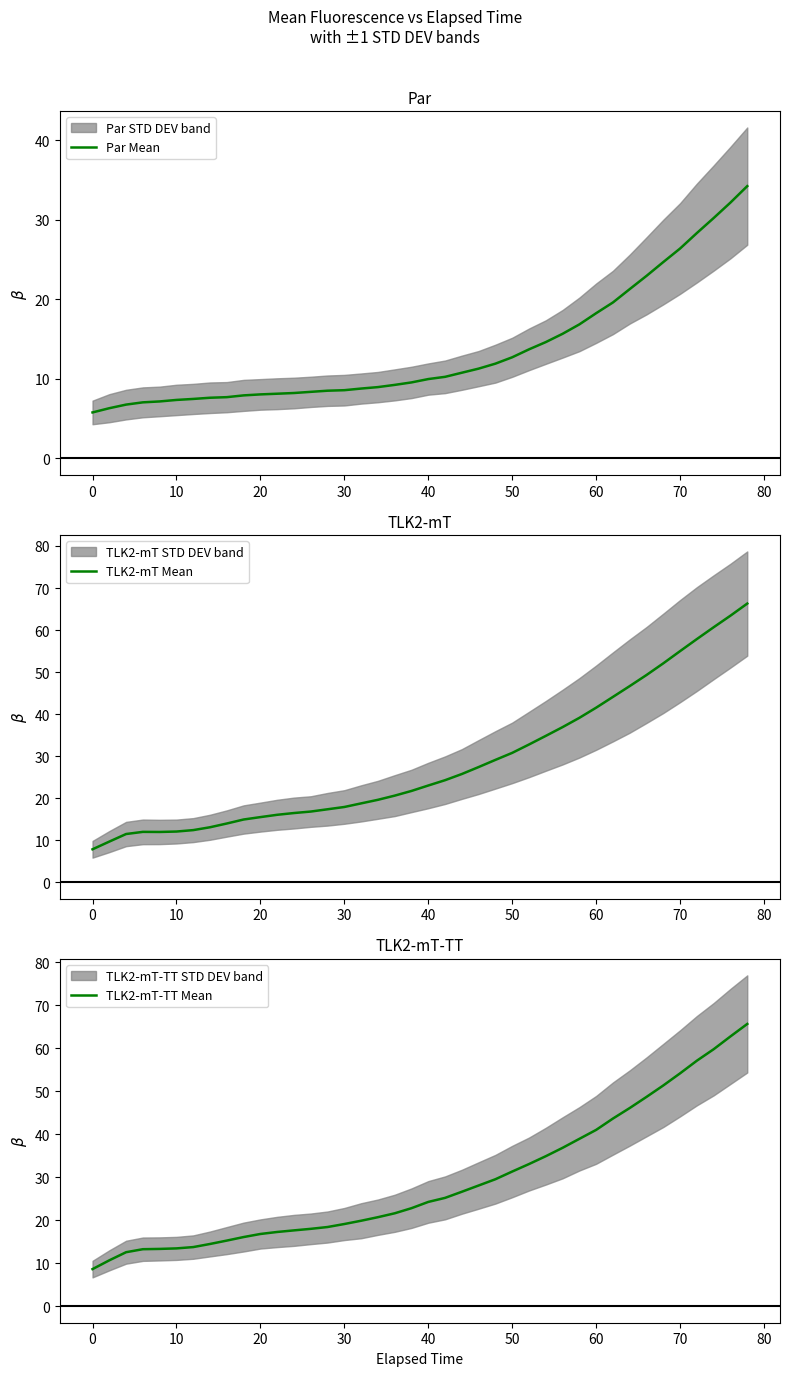

Which series has the widest spread of values?

TLK2-mT Mean